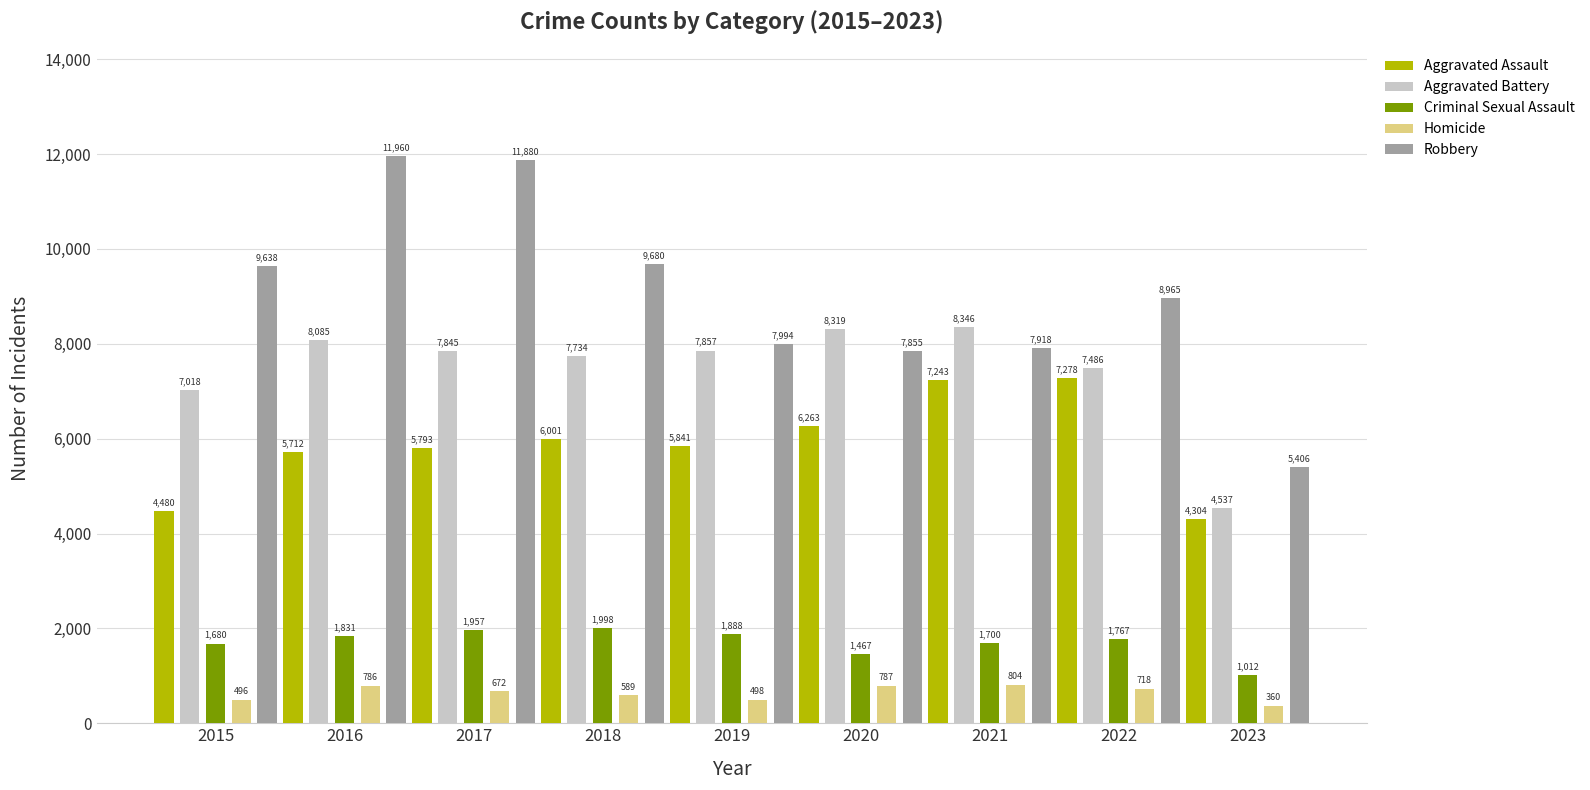

What is the total value across all series at 2016?

28374